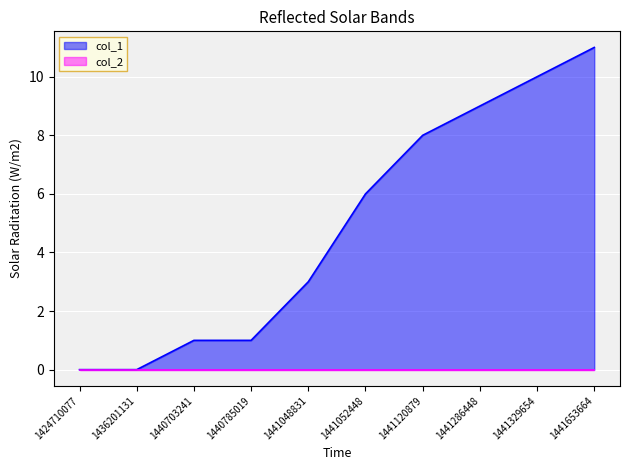

What is the difference between the values at 1424710077 and 1440785019?

1